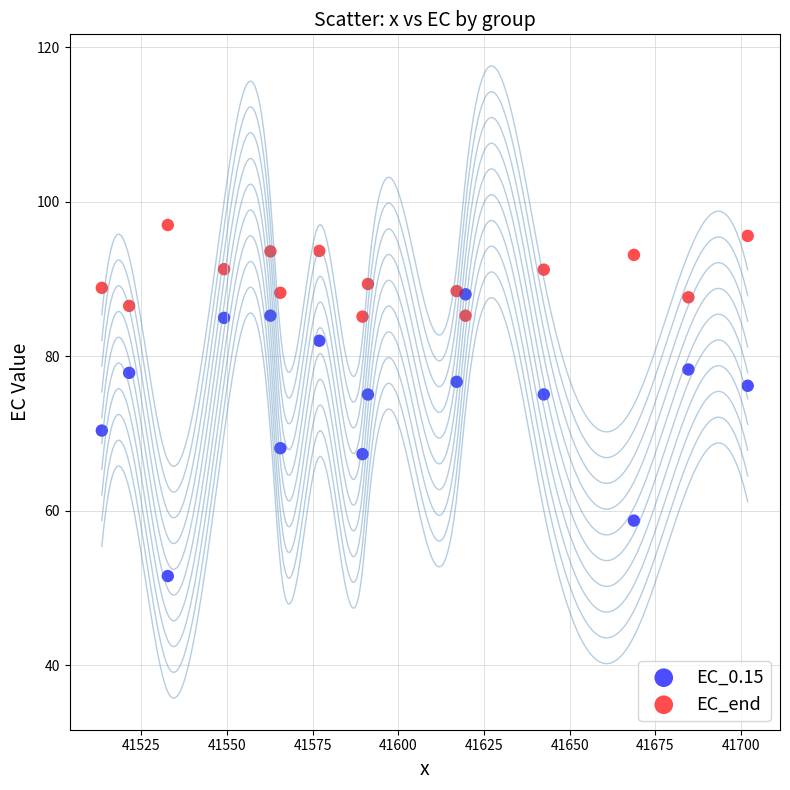

Which series has the largest Y range (max minus min)?

EC_0.15